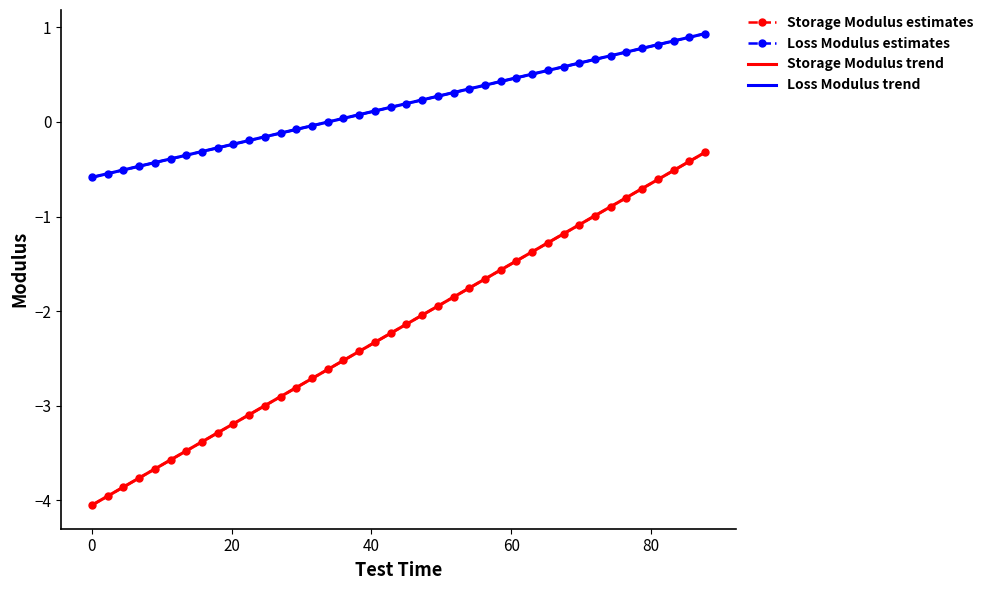

The value of Loss Modulus trend at 37 is 1.4. True or false?

False